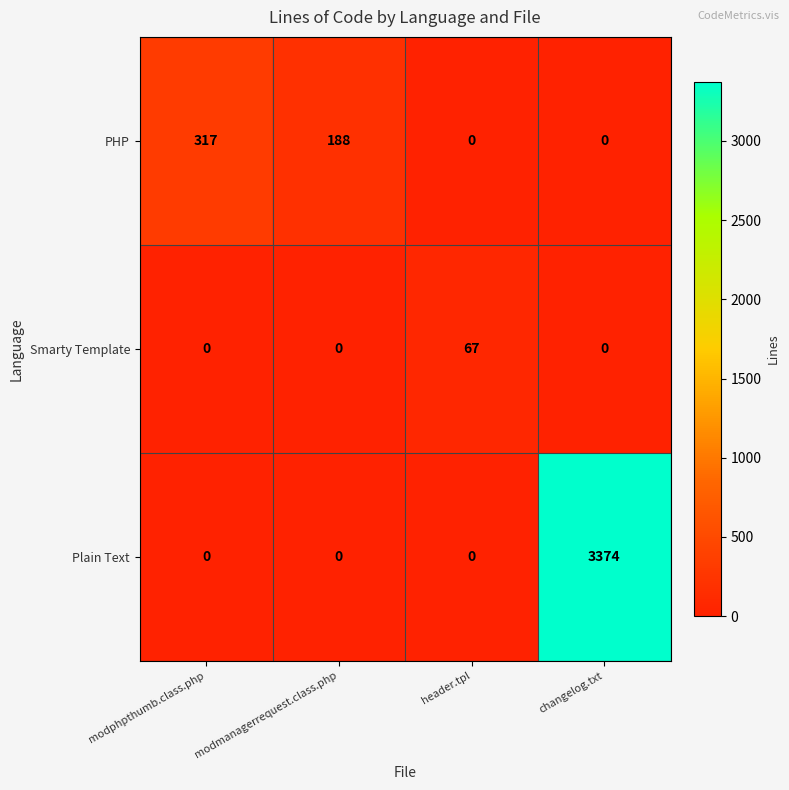

At how many categories does at least one series exceed 1487?

1